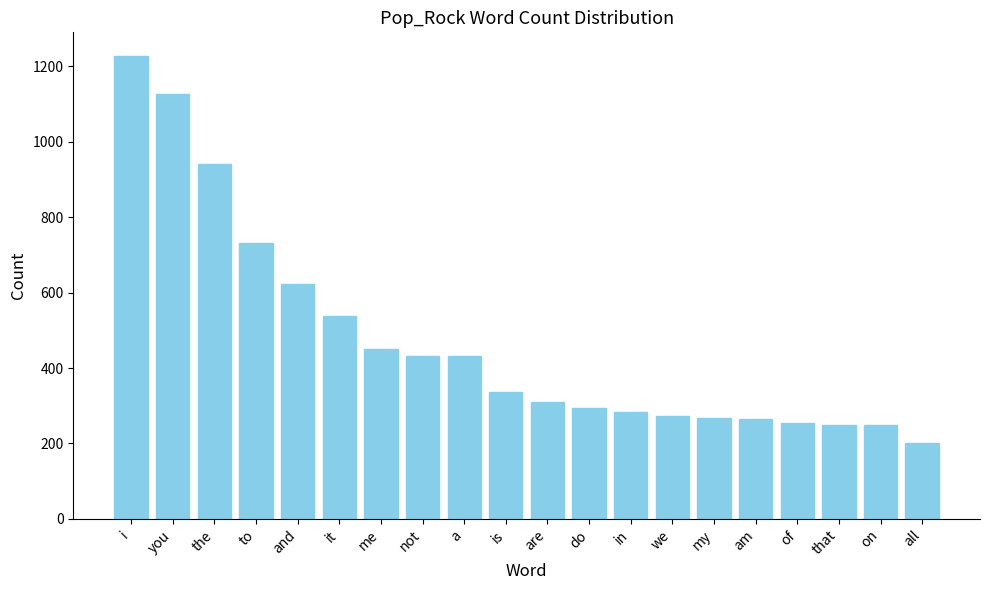

What is the sum of the values at do and all?

494